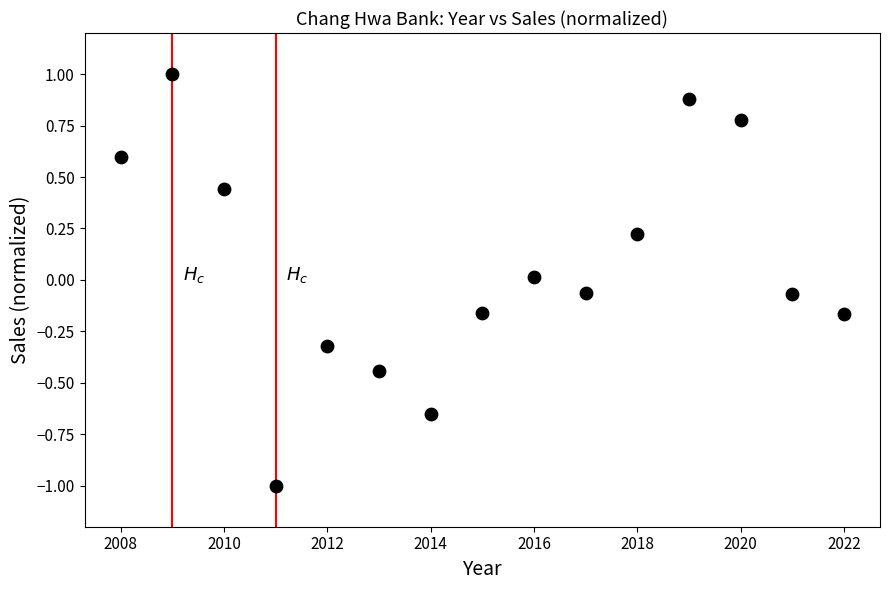

What is the range of Y values (max minus min)?

2.0